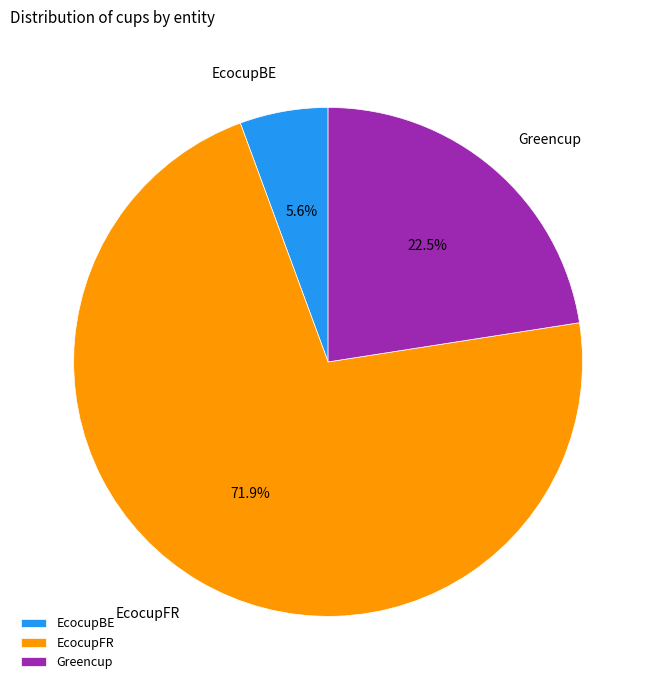

Which slice is the smallest?

EcocupBE